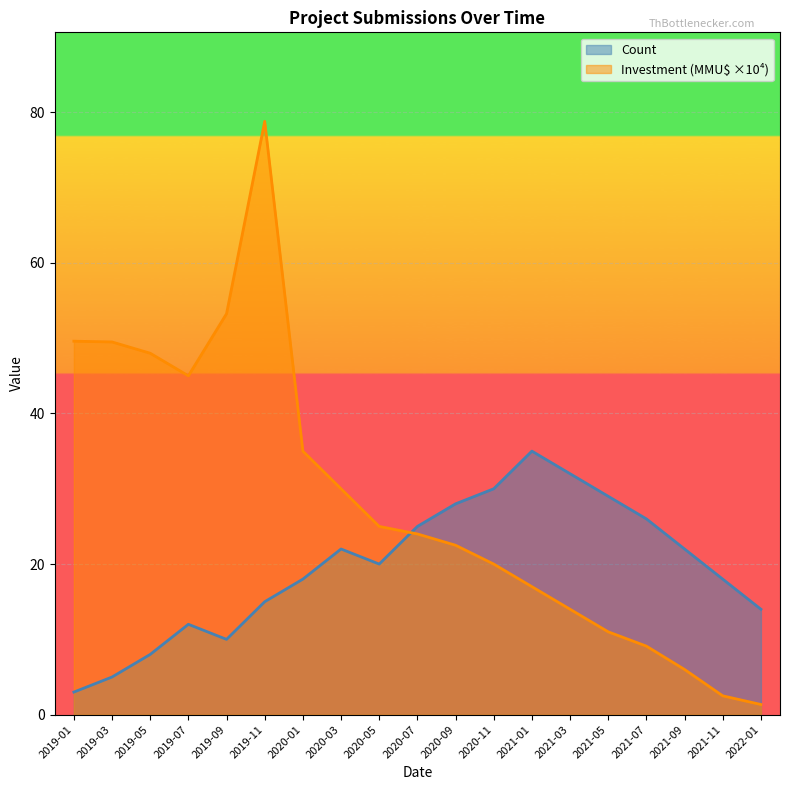

How many intersections are there between Investment (MMU$) and Count?

1